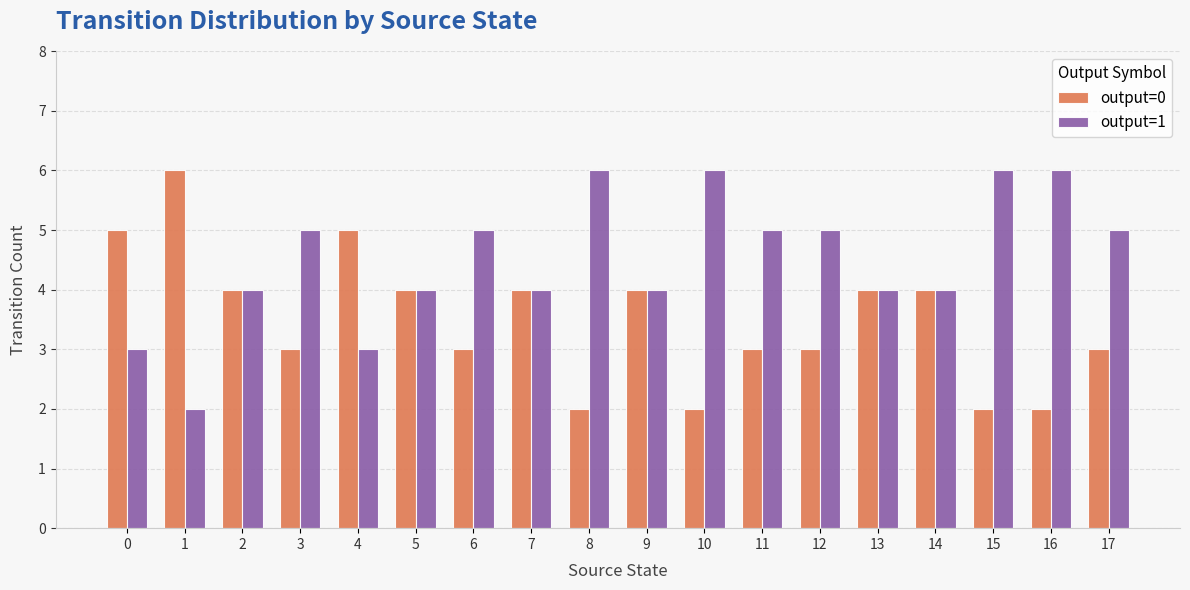

True or false: output=0 has a value of 4 at 11.

False